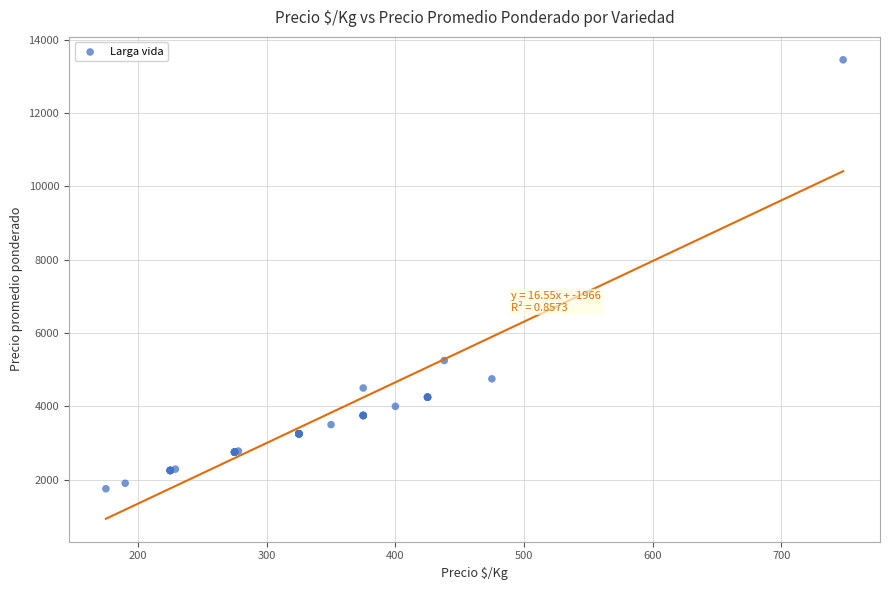

What Y value in the scatter plot is closest to 7602?

5250